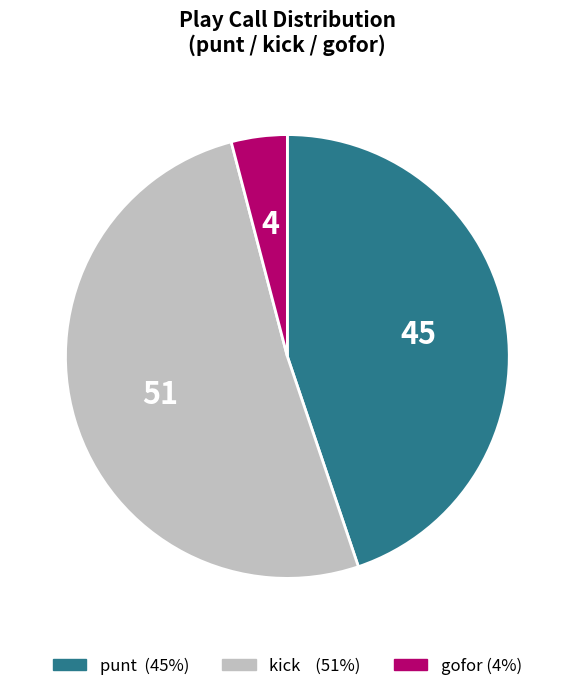

How many slices are in this pie chart?

3